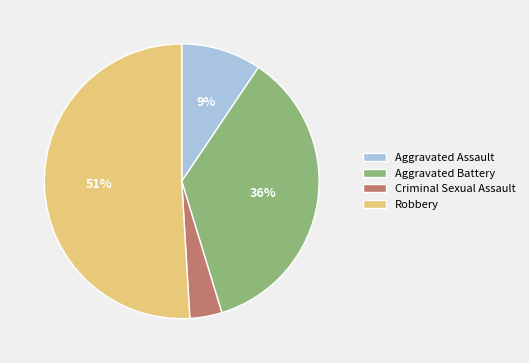

To the nearest percent, what is the combined percentage of Aggravated Assault and Aggravated Battery?

45%